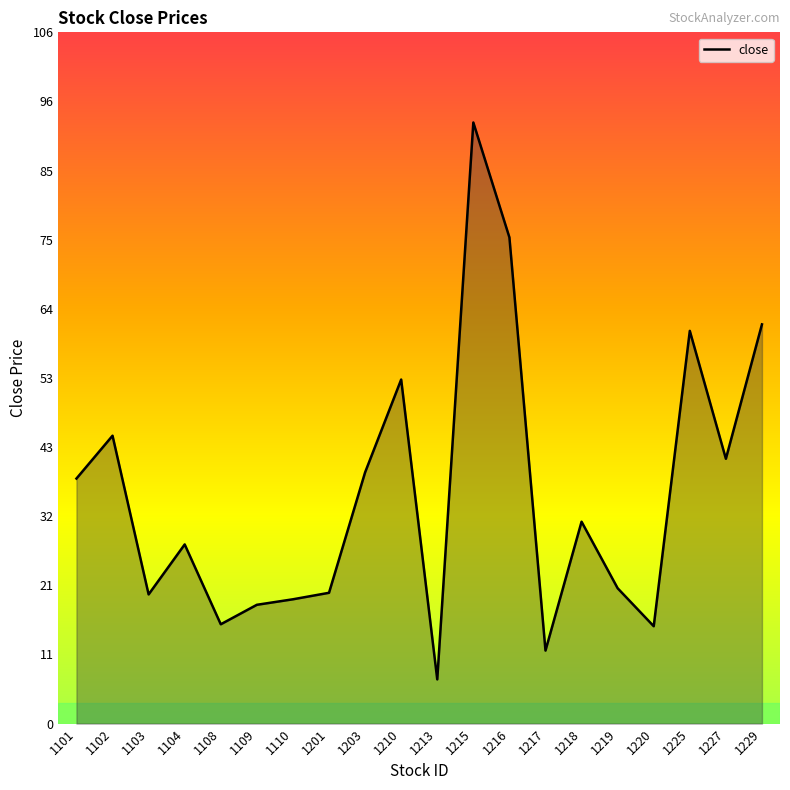

What is the ratio of the value at 1104 to the value at 1110?

1.4